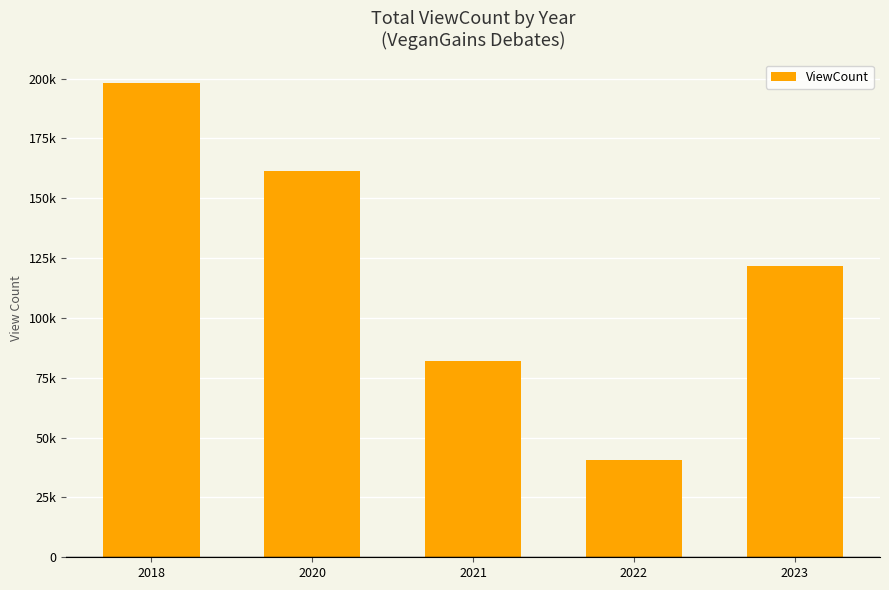

Rank the categories by value from highest to lowest.

2018, 2020, 2023, 2021, 2022